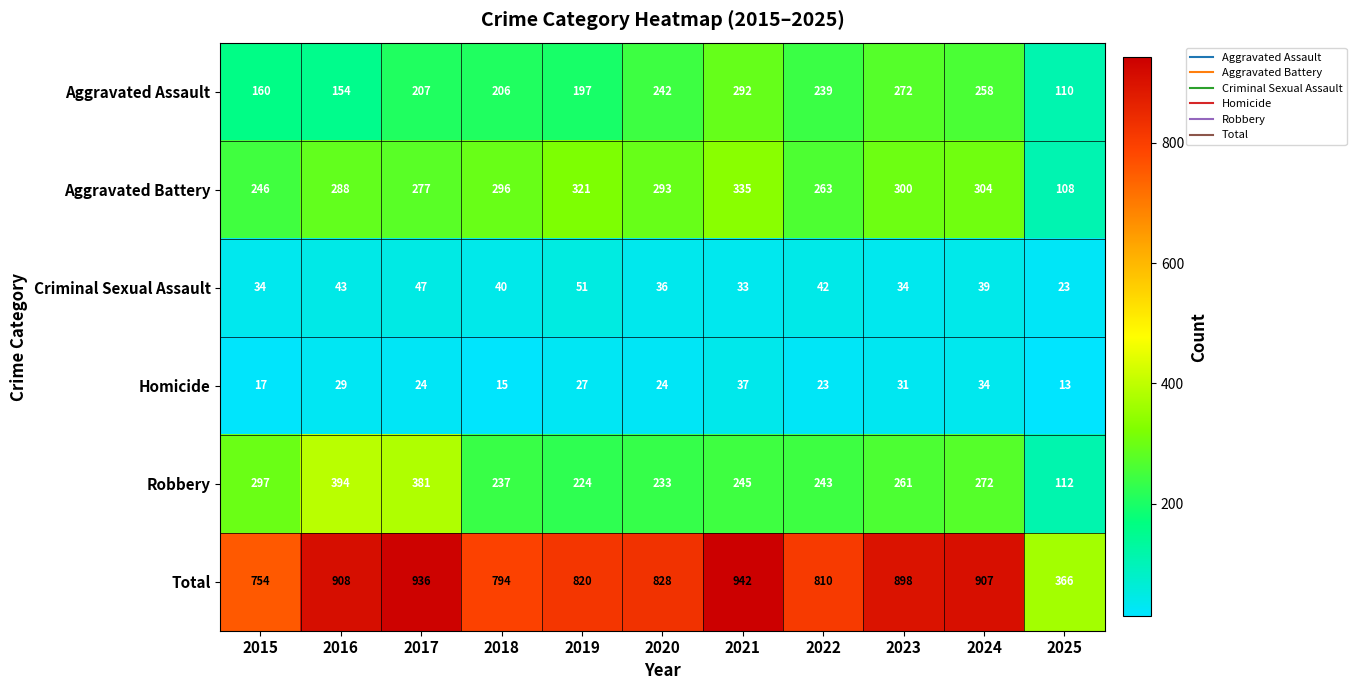

What is the sum of all Total values?

8963